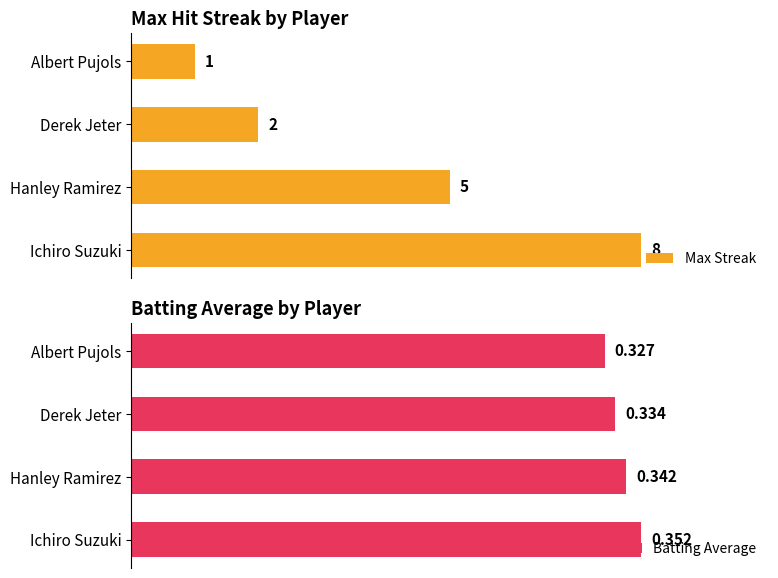

At which label does Batting Average reach its minimum?

Albert Pujols